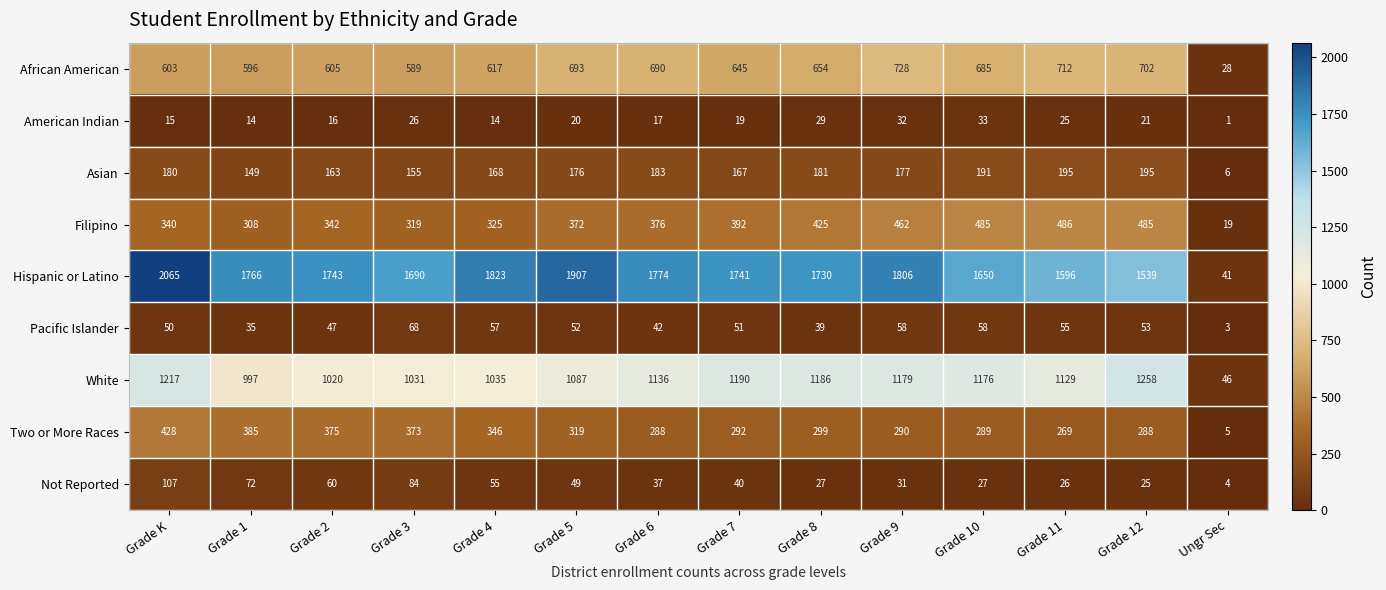

True or false: Hispanic or Latino has a value of 1774 at Grade 6.

True